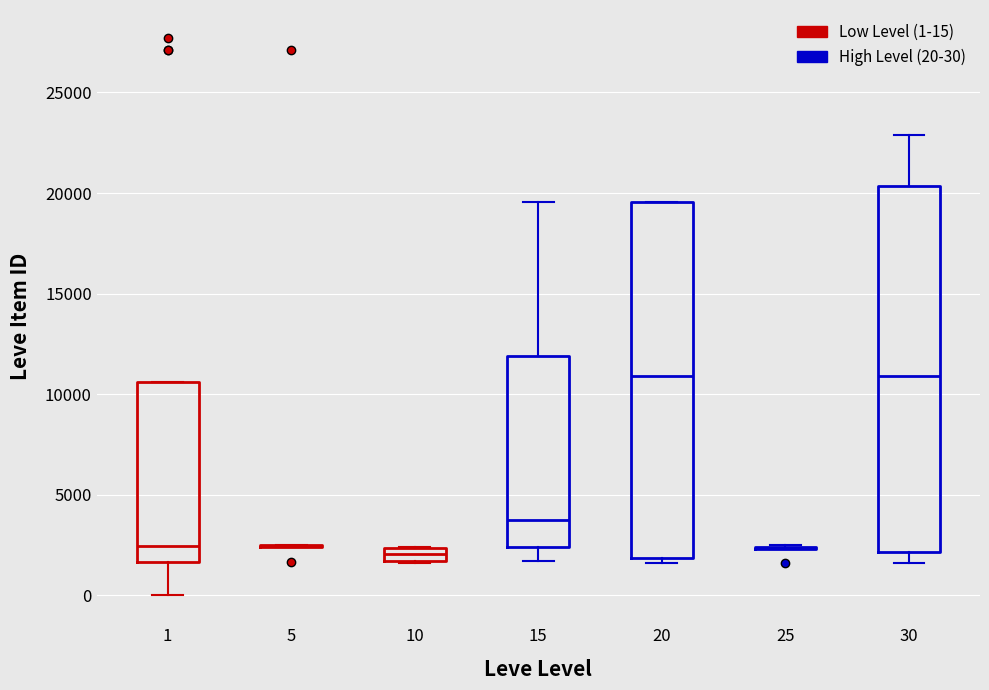

Where does the upper whisker of the box at x = 30 end on the y-axis? The values are not printed on the chart, so give them approximately, as read against the axis.

23000